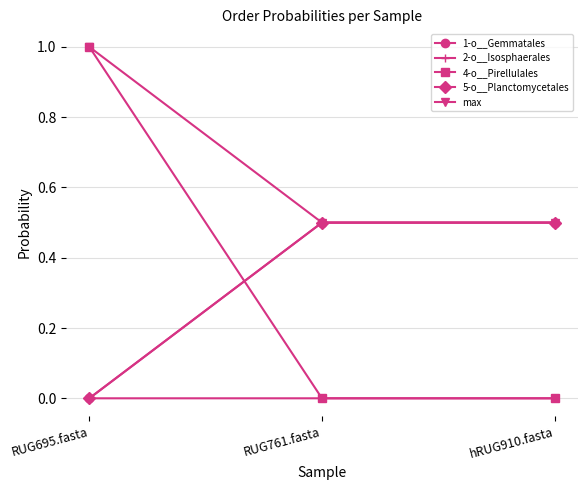

The 4-o__Pirellulales series shows 0.0 at RUG761.fasta. True or false?

True